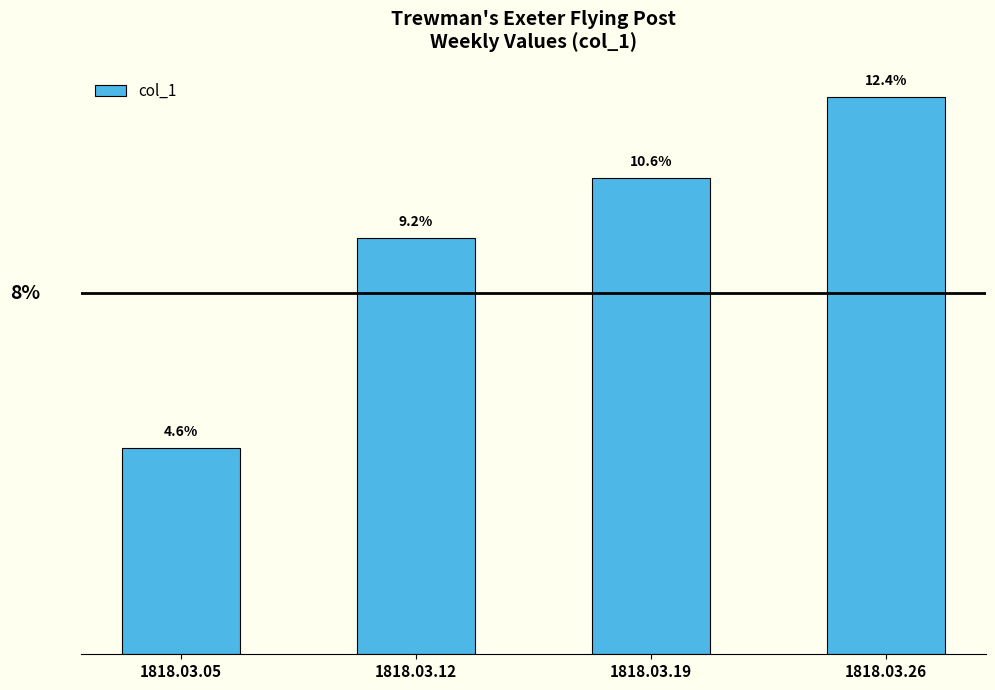

Rank the categories by value from highest to lowest.

1818.03.26, 1818.03.19, 1818.03.12, 1818.03.05